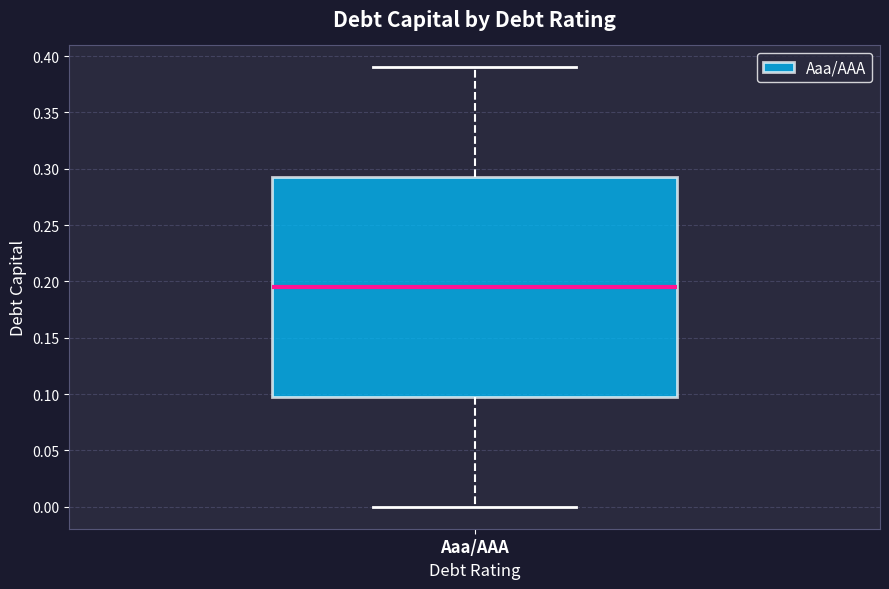

Transcribe this box plot: give where the median line is, the range the box spans, and where the two whiskers end, as read against the y-axis. The values are not printed on the chart, so give them approximately, as read against the axis.

median 0.195, box 0.100 to 0.295, whiskers 0.000 to 0.390